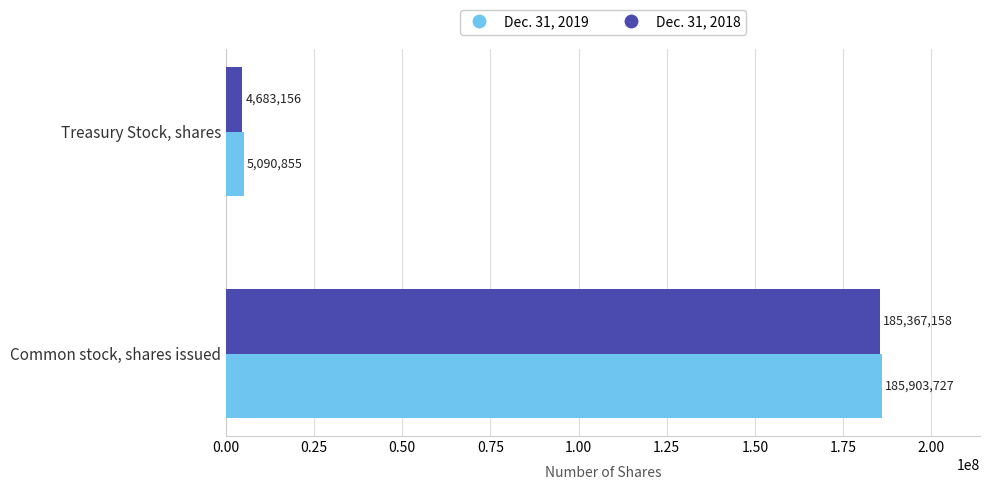

What is the sum of all Dec. 31, 2019 values?

190994582